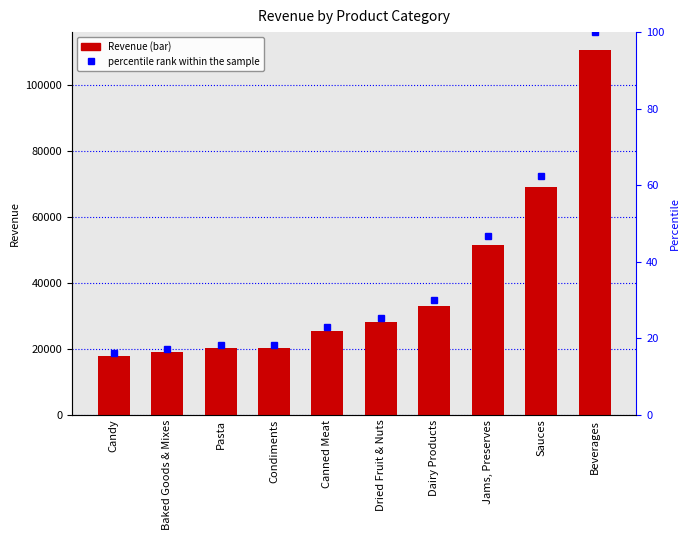

What is the difference between the second highest and second lowest values in the percentile rank within the sample series?

45.2